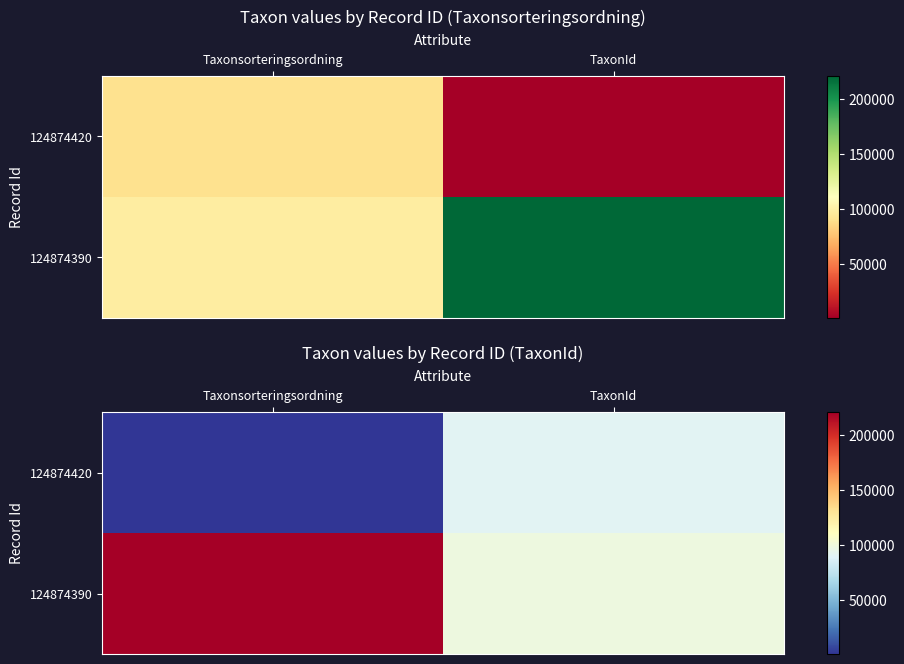

Rank the categories by 124874390 value from highest to lowest.

Taxonsorteringsordning, TaxonId